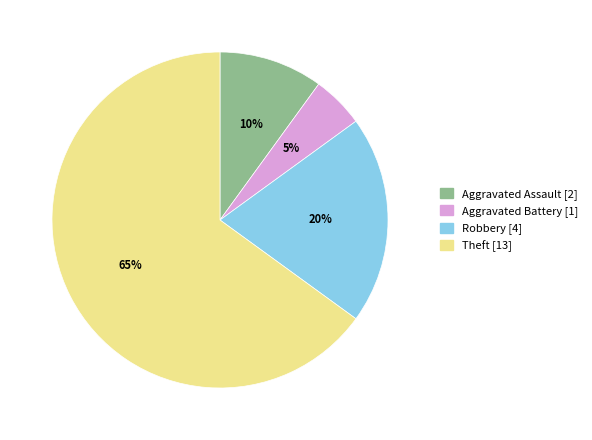

Which category accounts for the majority?

Theft